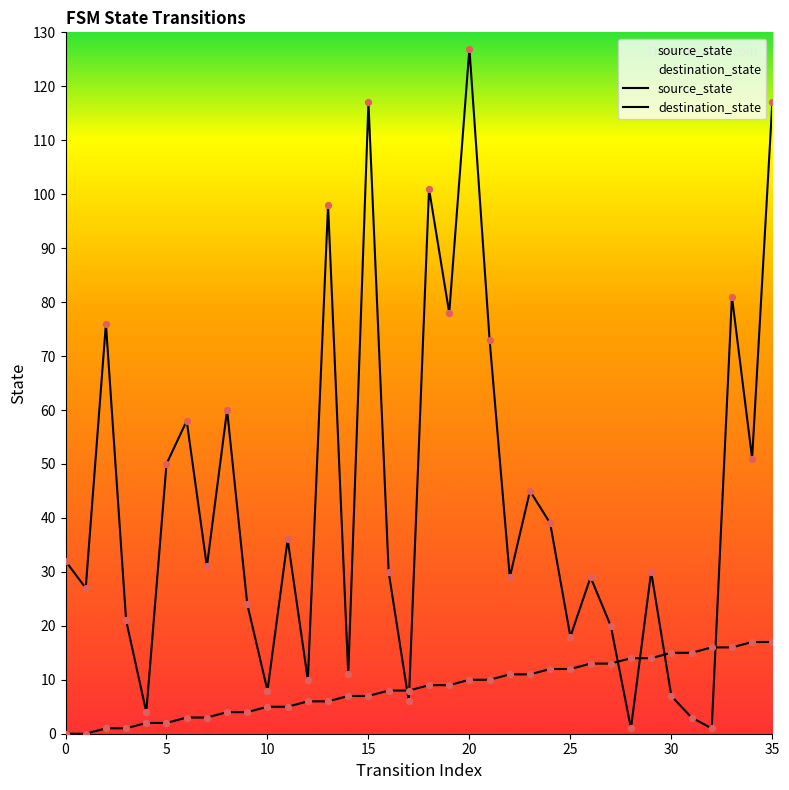

Which series reaches the maximum Y coordinate?

destination_state